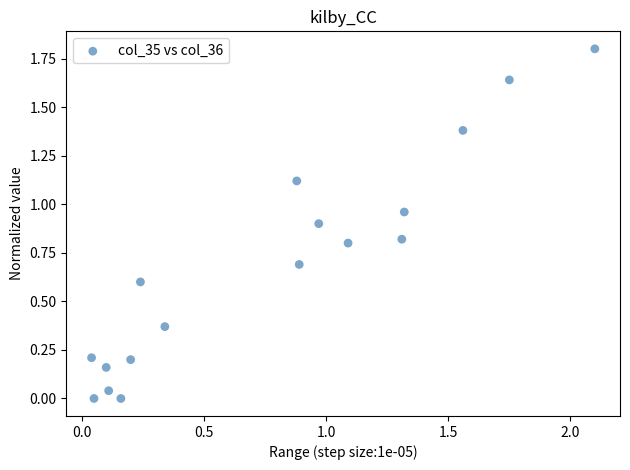

What is the range of Y values (max minus min)?

1.8